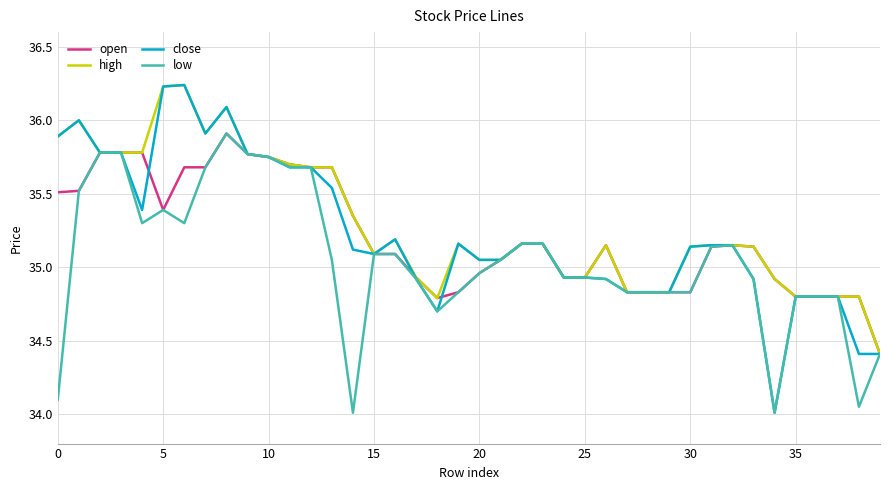

What is the maximum value for open?

35.9